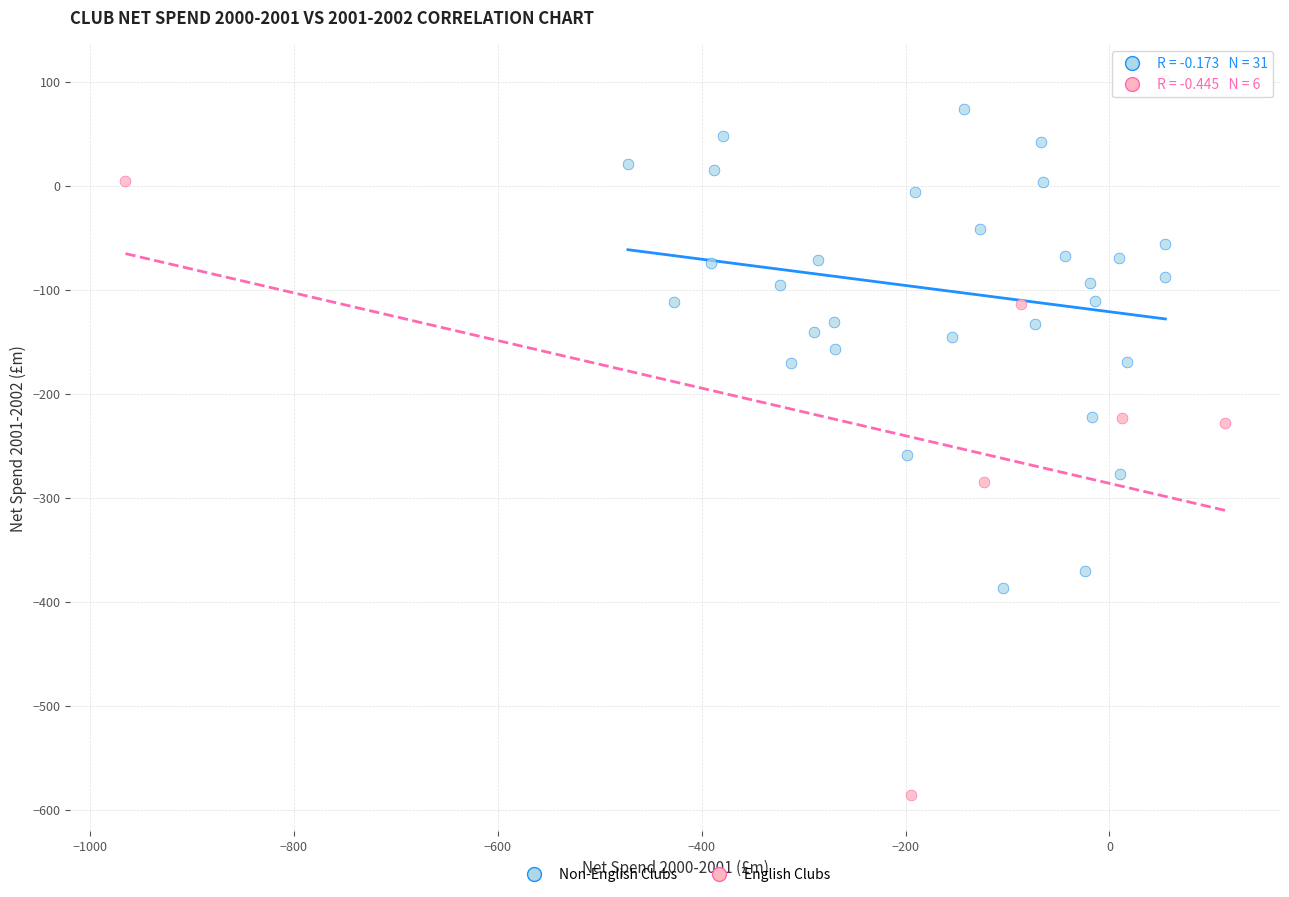

Which series reaches the maximum Y coordinate?

Non-English Clubs